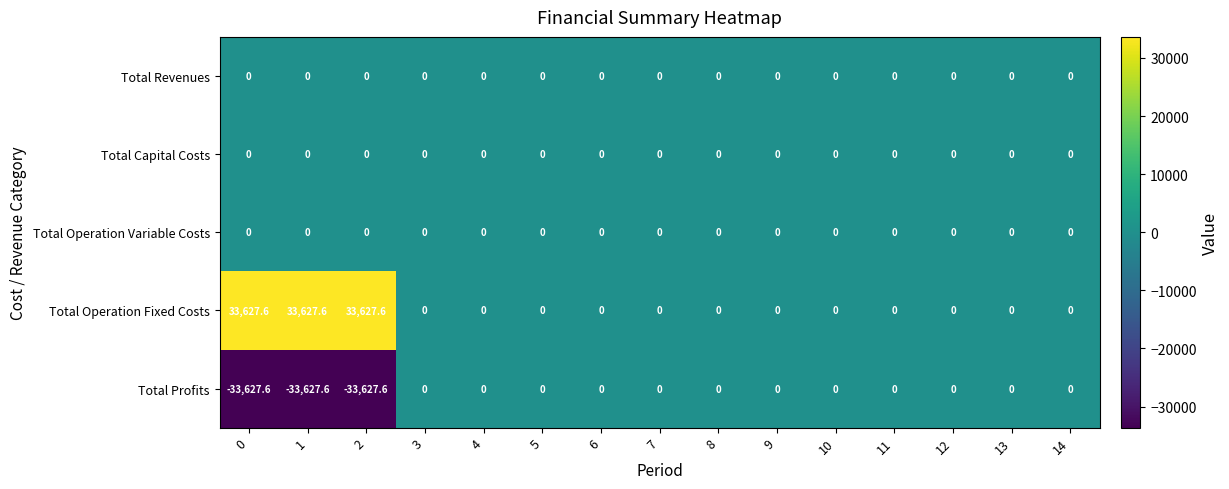

True or false: Total Capital Costs has a value of 0.0 at 8.

True